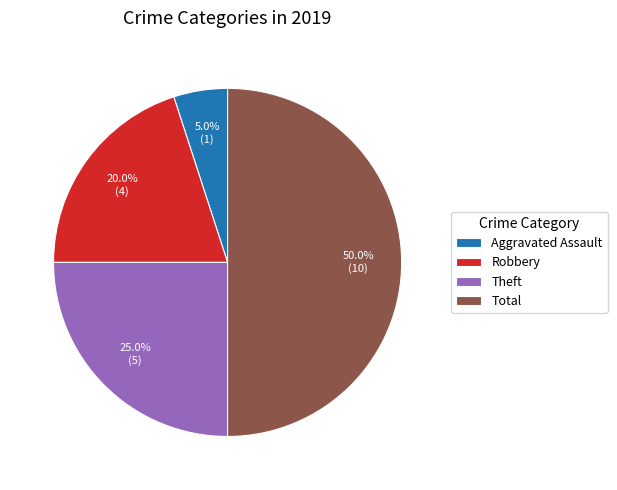

Is it true that Robbery is 20% of the pie?

True